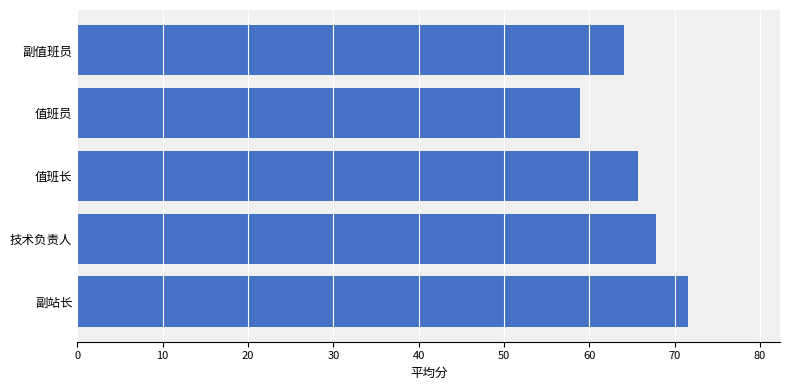

What is the difference between the maximum and second lowest values?

7.5